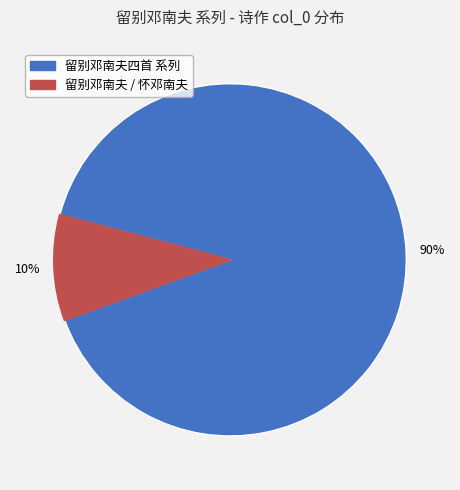

Does any single category account for the majority?

Yes